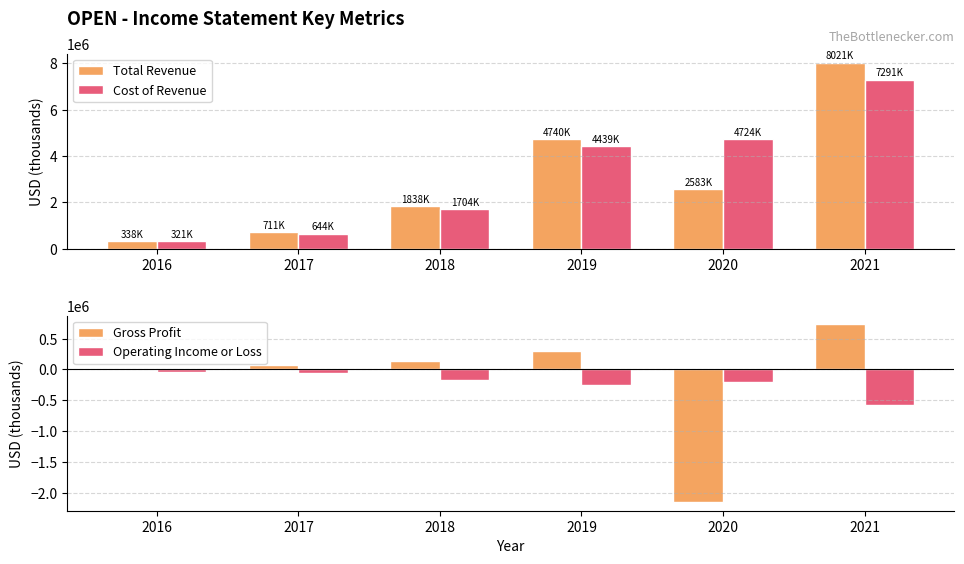

At 2020, list the series in order from smallest to largest.

Gross Profit, Operating Income or Loss, Total Revenue, Cost of Revenue